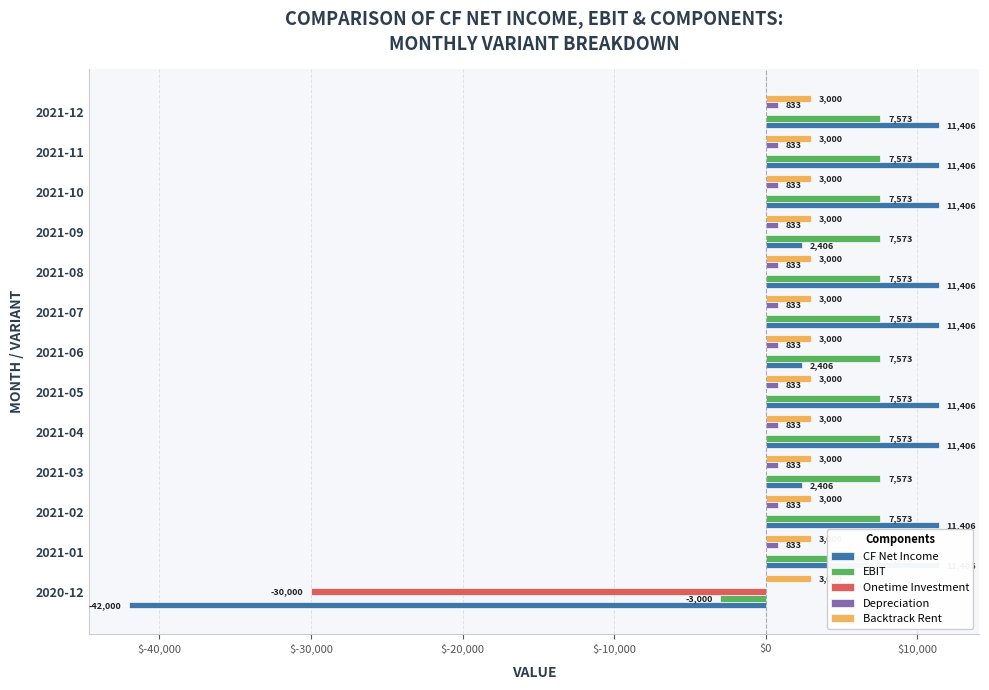

What is the greatest value displayed?

11406.7